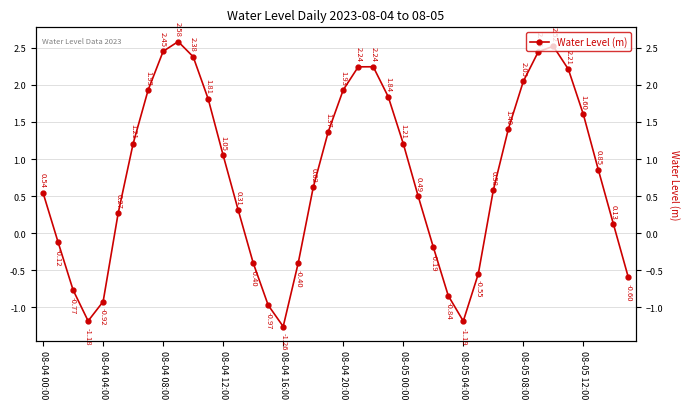

Where does the data first go above 0?

08-04 00:00